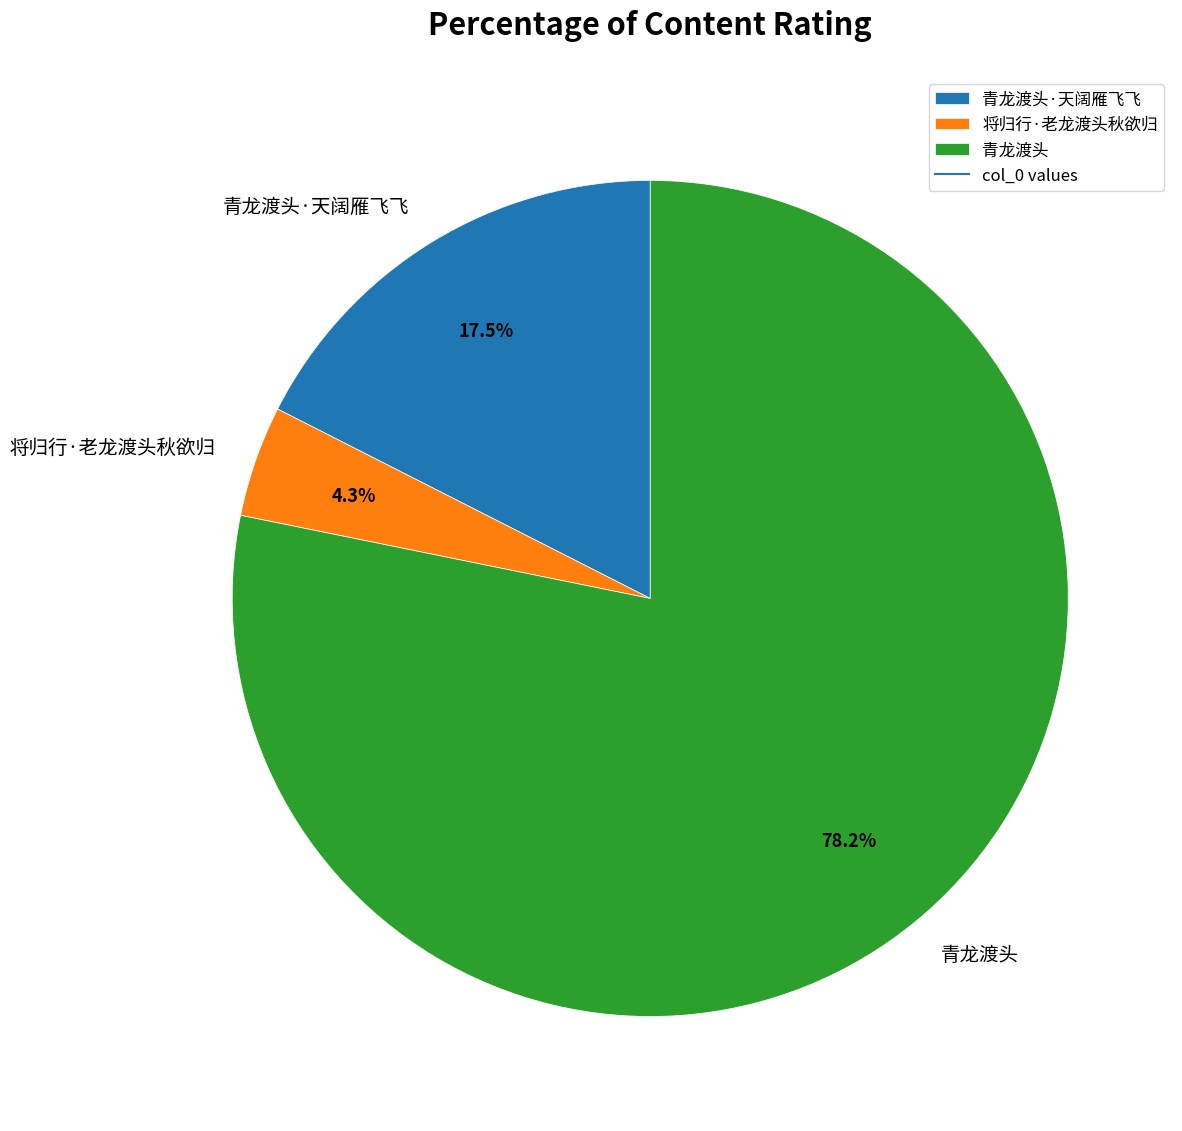

What percentage do 将归行·老龙渡头秋欲归 and 青龙渡头 together represent?

82.5%